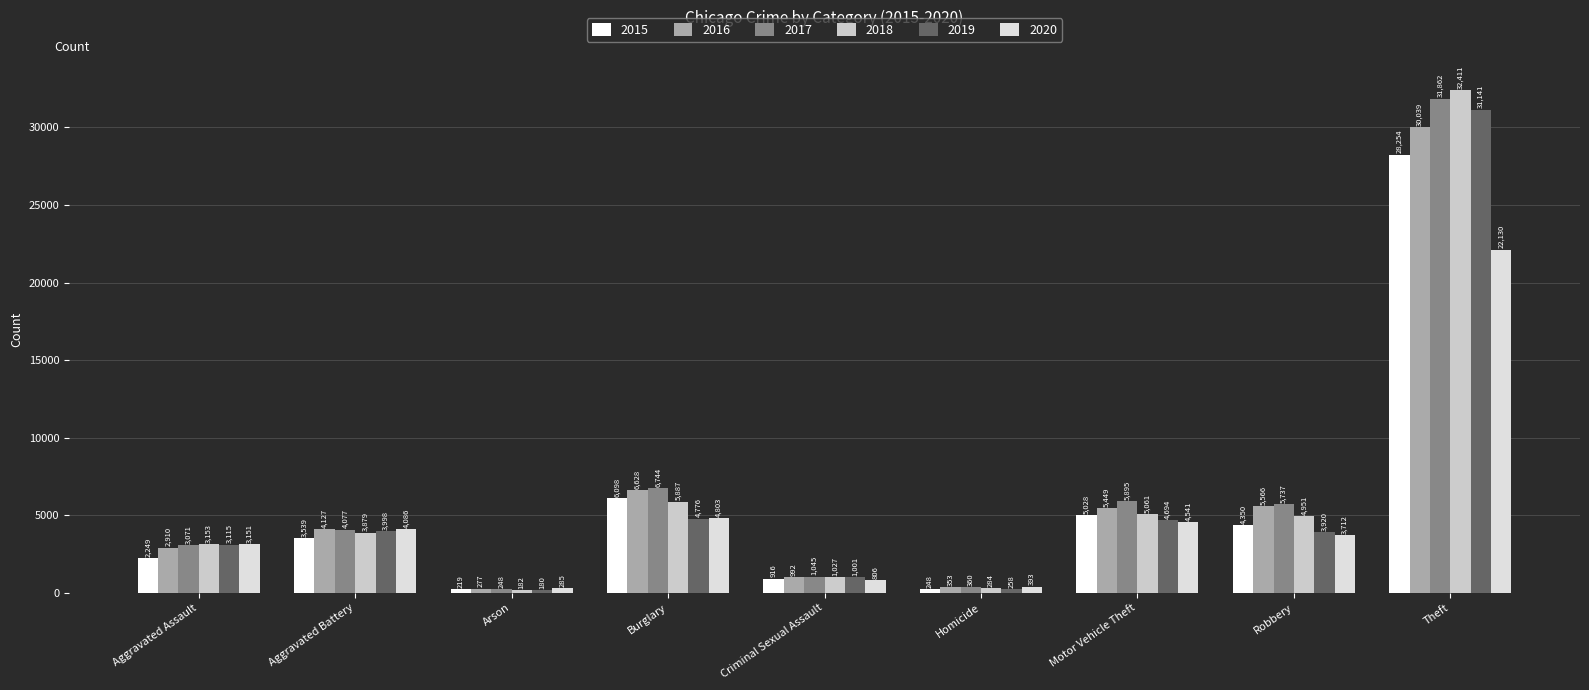

How many bars are there in each group?

6